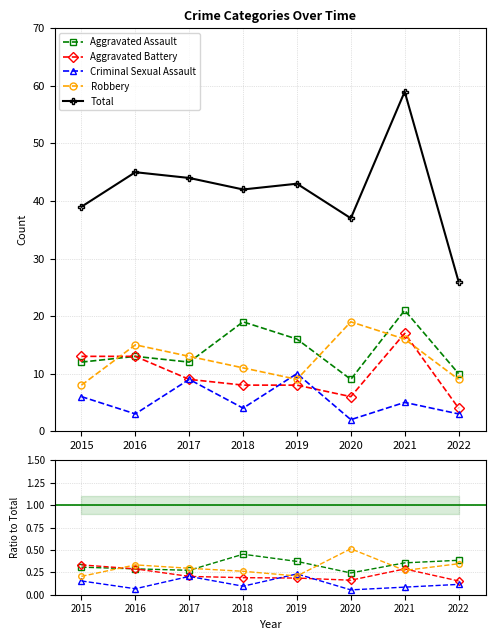

How many lines are shown in the chart?

5